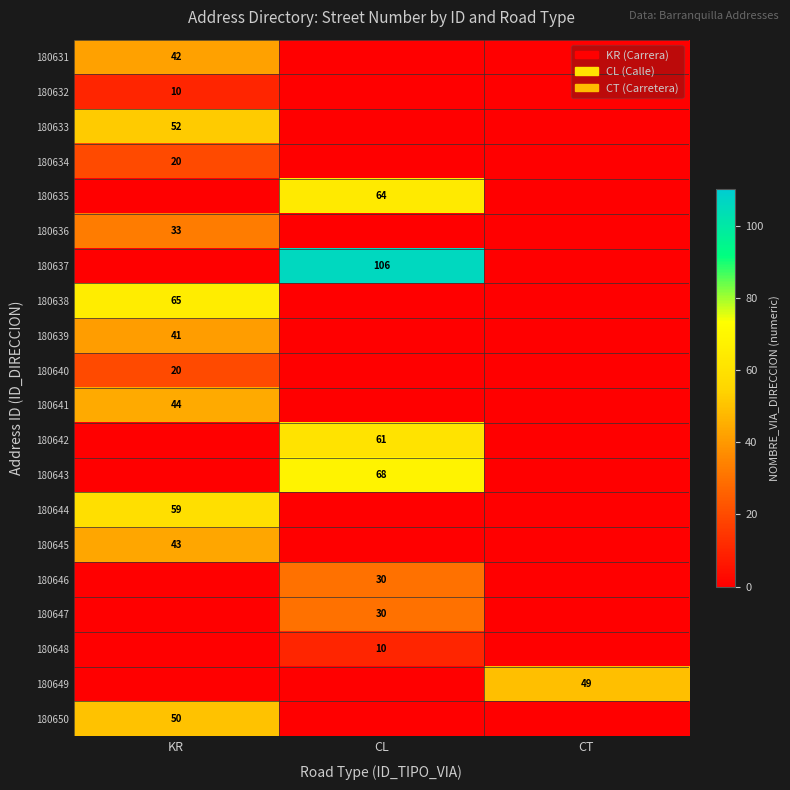

Which category has the lowest value across all series?

CL